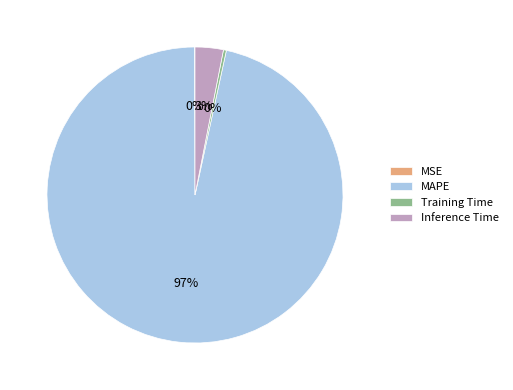

Do Inference Time and Training Time together represent more than half of the pie?

No